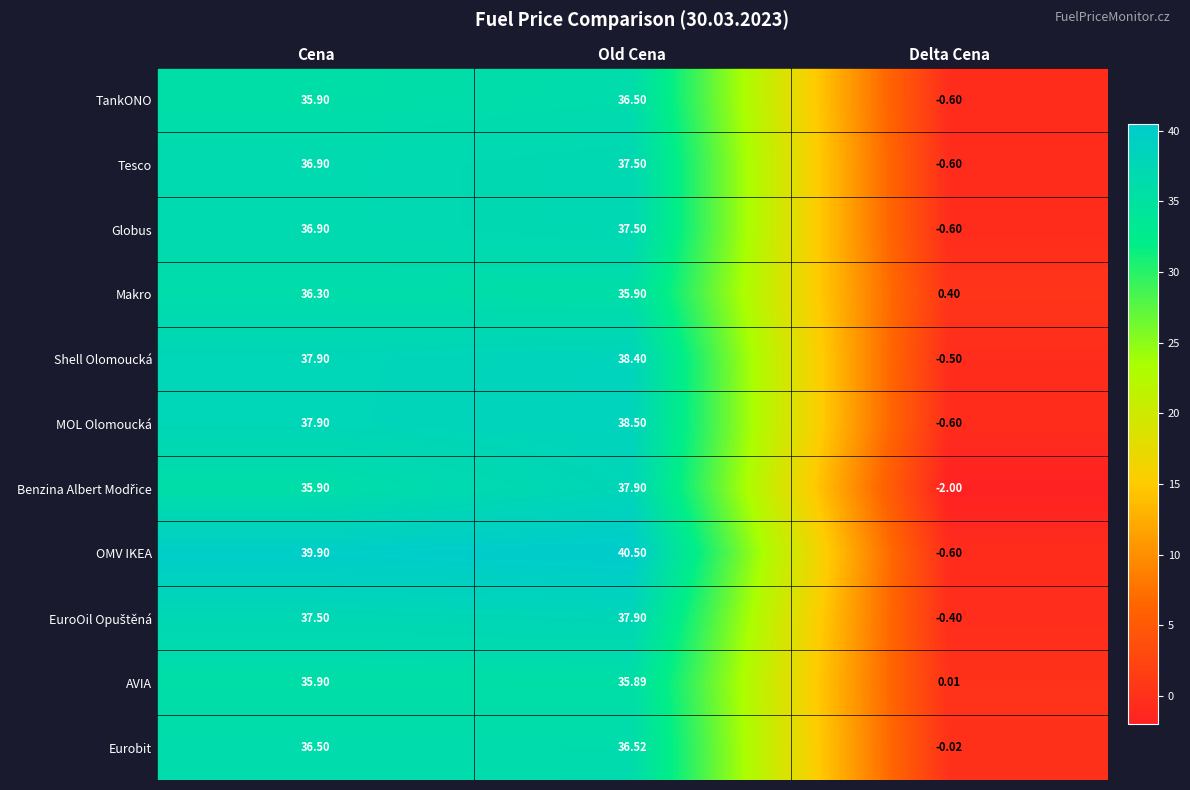

Which category has the lowest value across all series?

Delta Cena